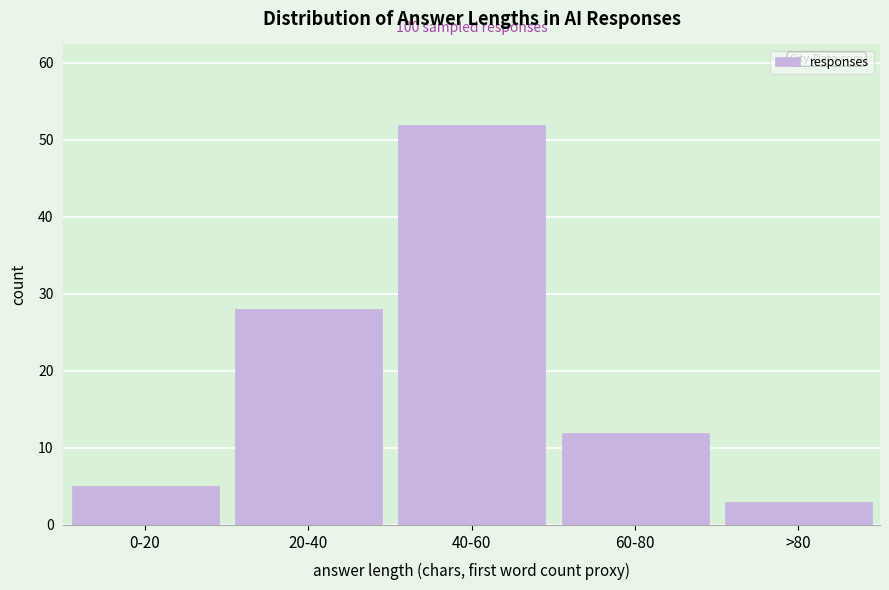

Reading left to right, transcribe all the data shown in this chart.

0-20=5	20-40=28	40-60=52	60-80=12	>80=3